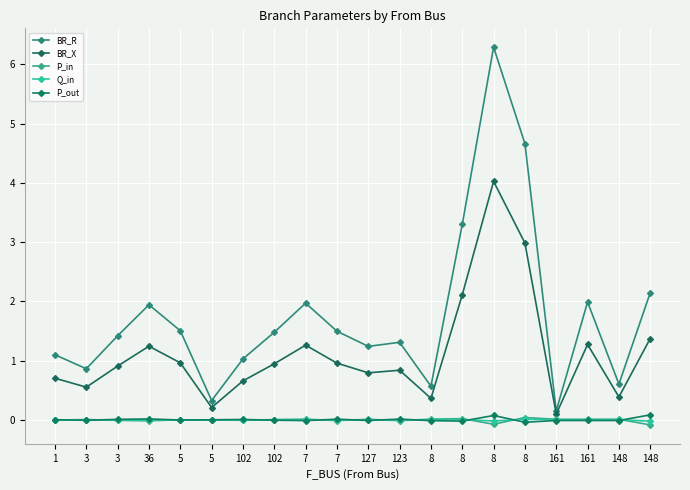

At which category is the sum across all series the highest?

8